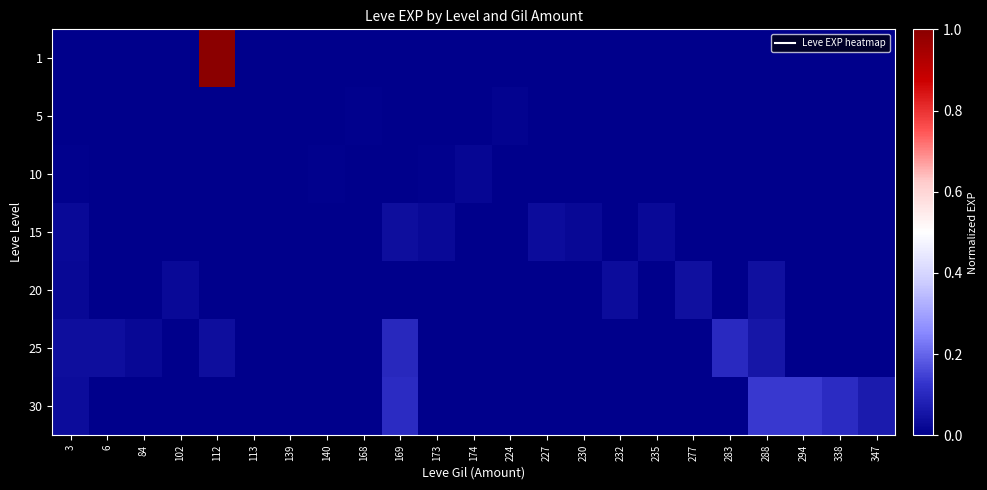

Which has a higher value, 113 or 140?

113